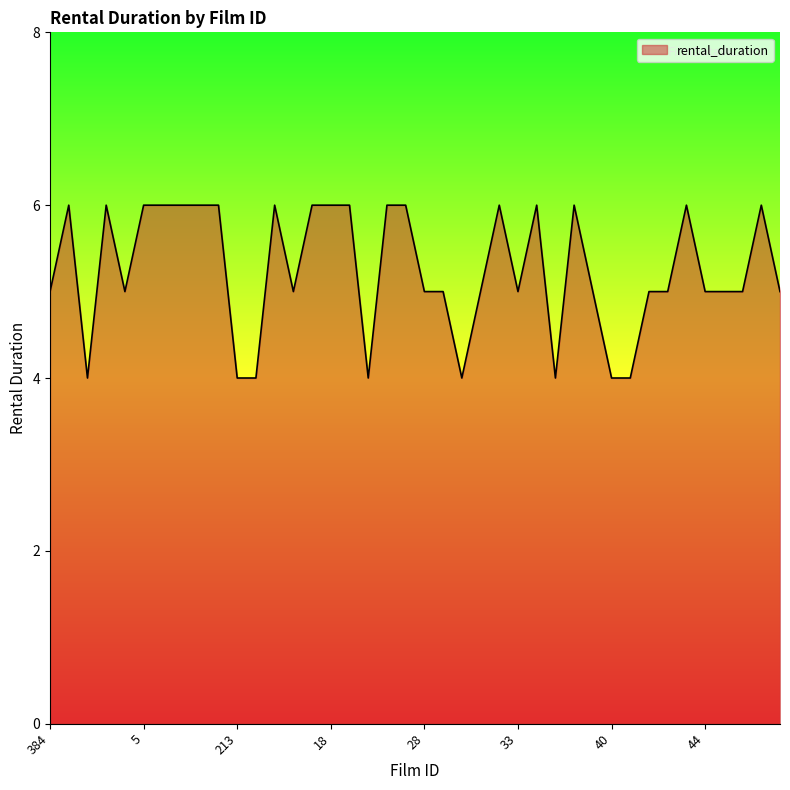

What is the maximum value shown in the chart?

6